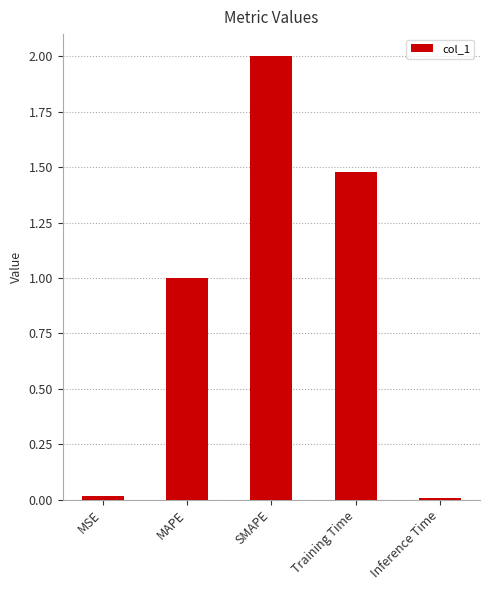

What is the label of the 1st bar from the left?

MSE